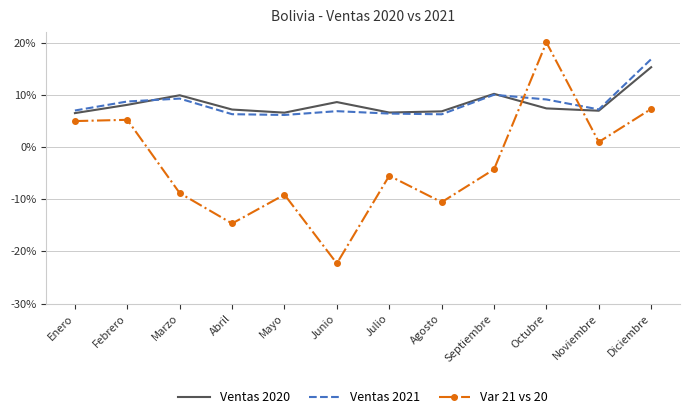

Reading left to right, what are all the values shown in this chart?

Ventas 2020: Enero=0.1	Febrero=0.1	Marzo=0.1	Abril=0.1	Mayo=0.1	Junio=0.1	Julio=0.1	Agosto=0.1	Septiembre=0.1	Octubre=0.1	Noviembre=0.1	Diciembre=0.2
Ventas 2021: Enero=0.1	Febrero=0.1	Marzo=0.1	Abril=0.1	Mayo=0.1	Junio=0.1	Julio=0.1	Agosto=0.1	Septiembre=0.1	Octubre=0.1	Noviembre=0.1	Diciembre=0.2
Var 21 vs 20: Enero=0.0	Febrero=0.1	Marzo=-0.1	Abril=-0.1	Mayo=-0.1	Junio=-0.2	Julio=-0.1	Agosto=-0.1	Septiembre=-0.0	Octubre=0.2	Noviembre=0.0	Diciembre=0.1